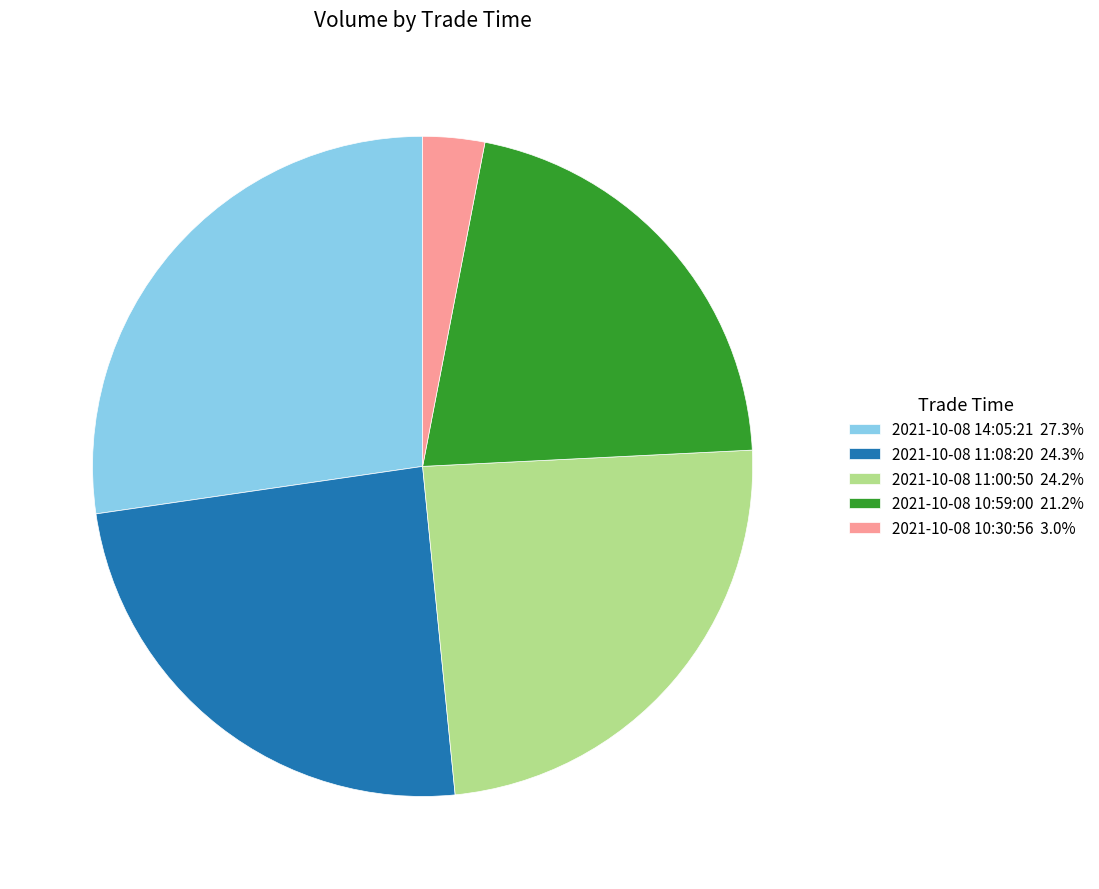

Is there a majority slice in this chart?

No